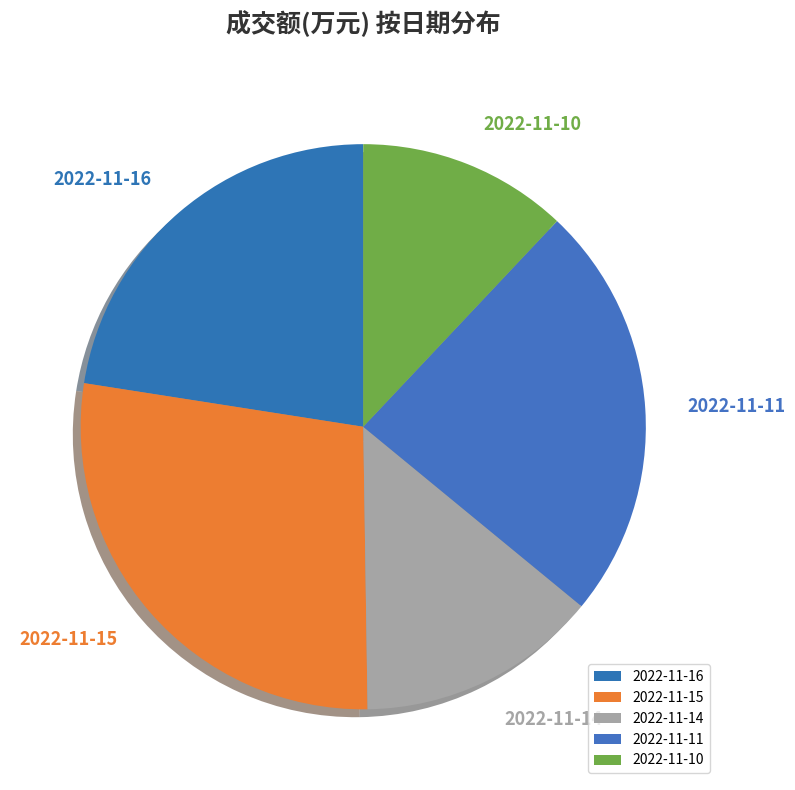

Which has a higher value, 2022-11-14 or 2022-11-16?

2022-11-16